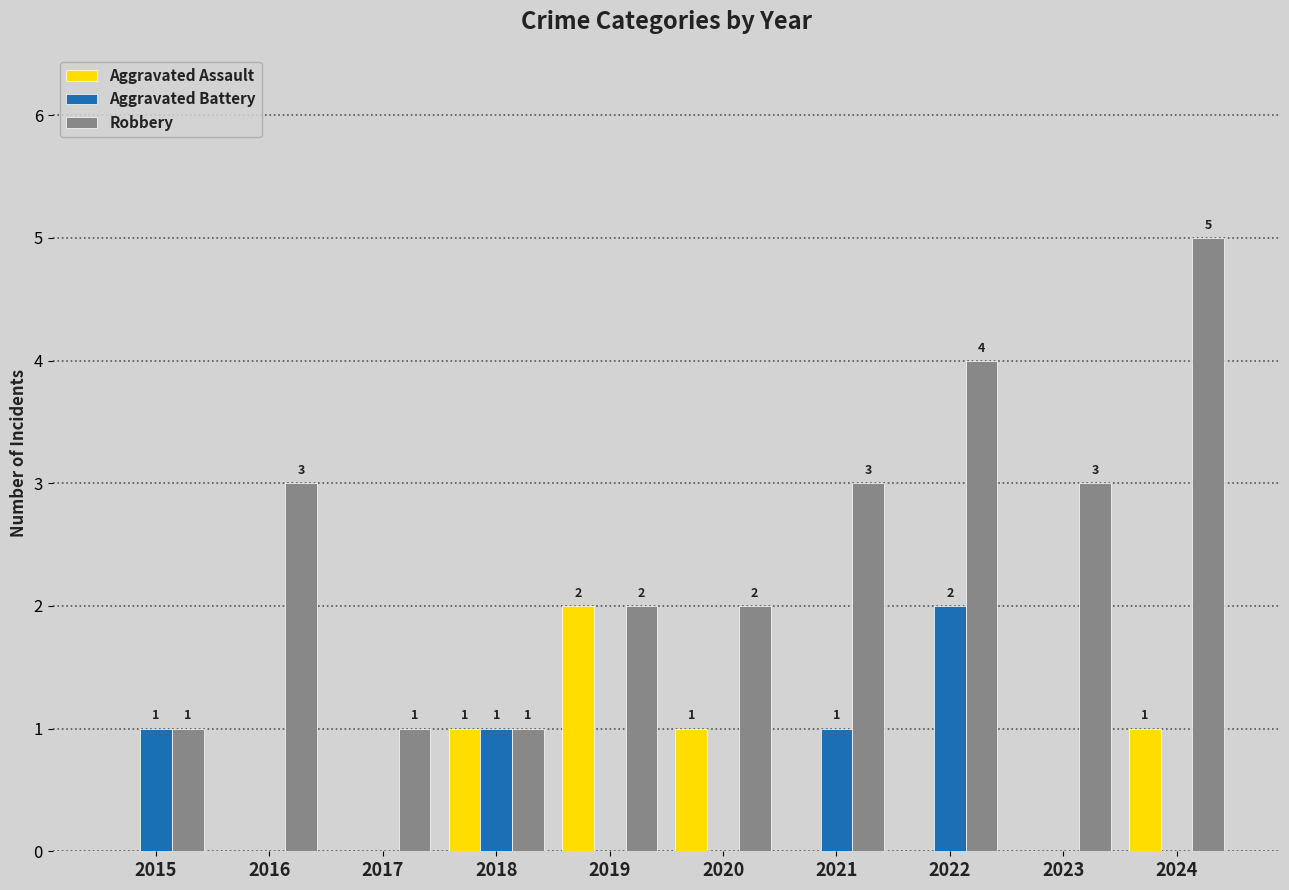

Read the Robbery value at 2023.

3